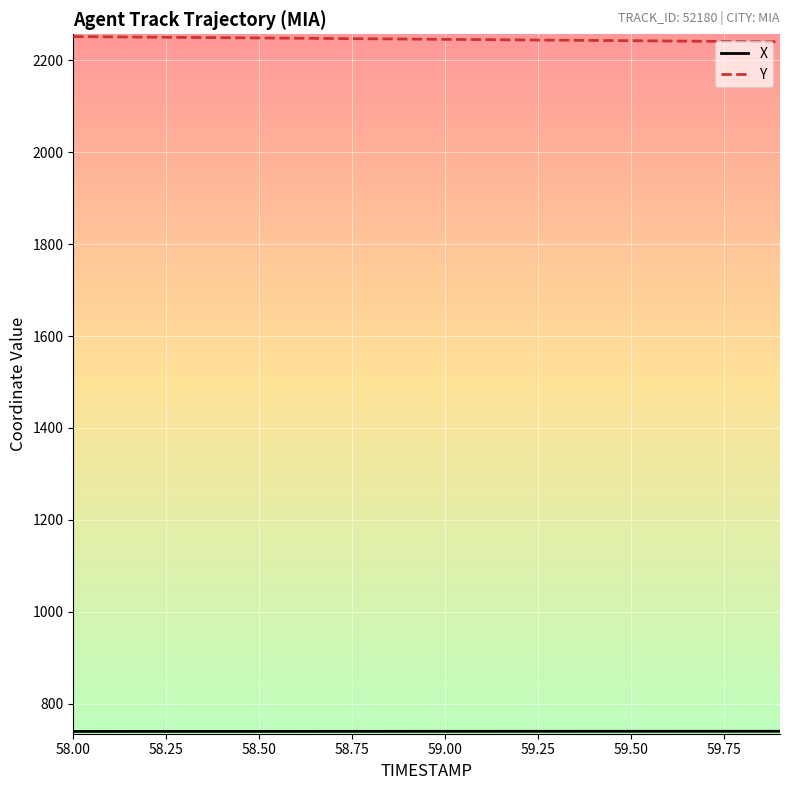

Which series has the largest total across all categories?

Y